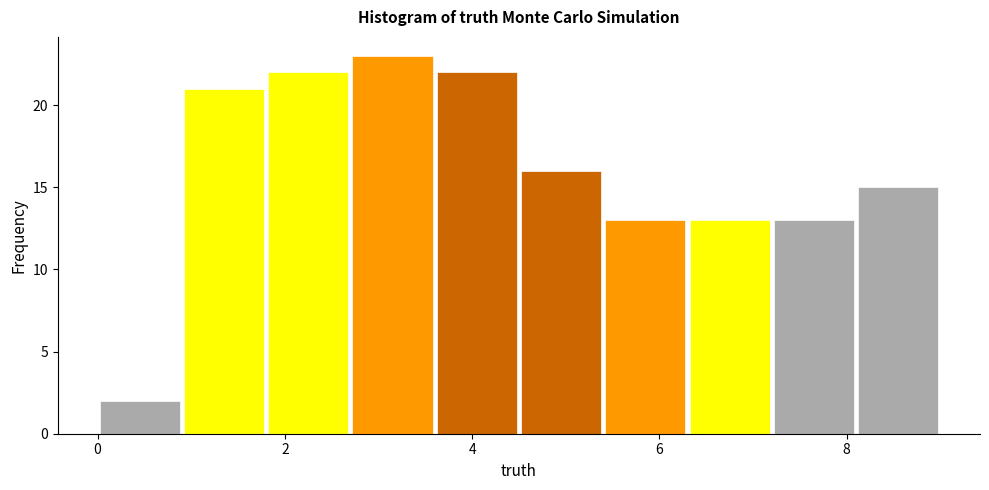

Reading left to right, transcribe this chart: for each bar, give the range it covers on the x-axis and its height. Neither the bar edges nor the heights are printed on the chart, so give them approximately, as read against the axes.

0.0 to 0.9: 2
0.9 to 1.8: 21
1.8 to 2.7: 22
2.7 to 3.6: 23
3.6 to 4.5: 22
4.5 to 5.4: 16
5.4 to 6.3: 13
6.3 to 7.2: 13
7.2 to 8.1: 13
8.1 to 9.0: 15